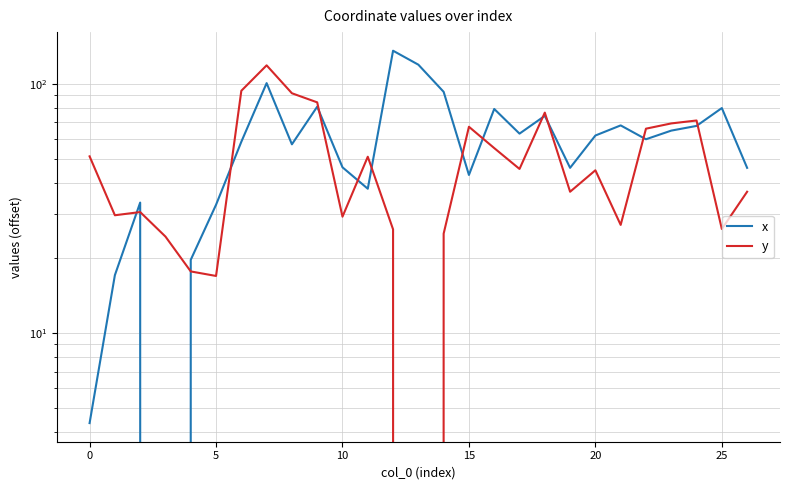

True or false: x and y cross at least once.

True